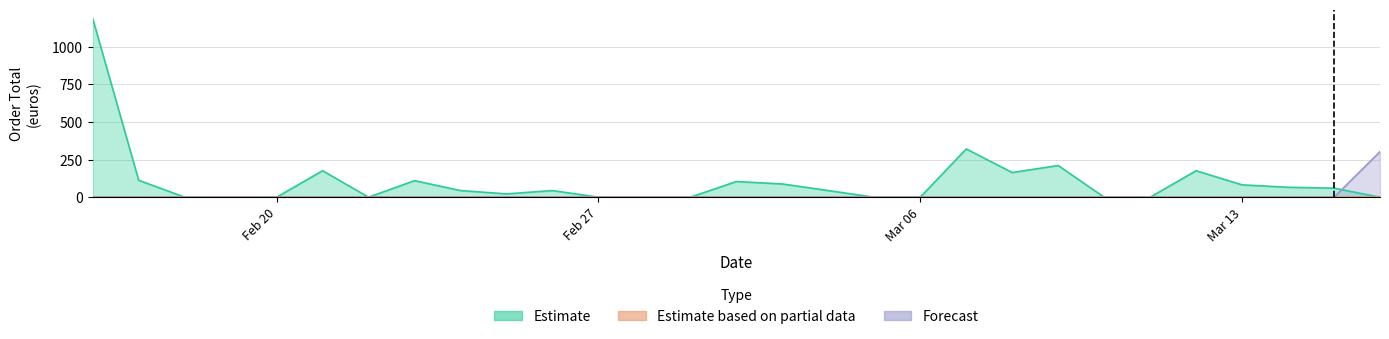

How many intersections are there between Estimate and Forecast?

1